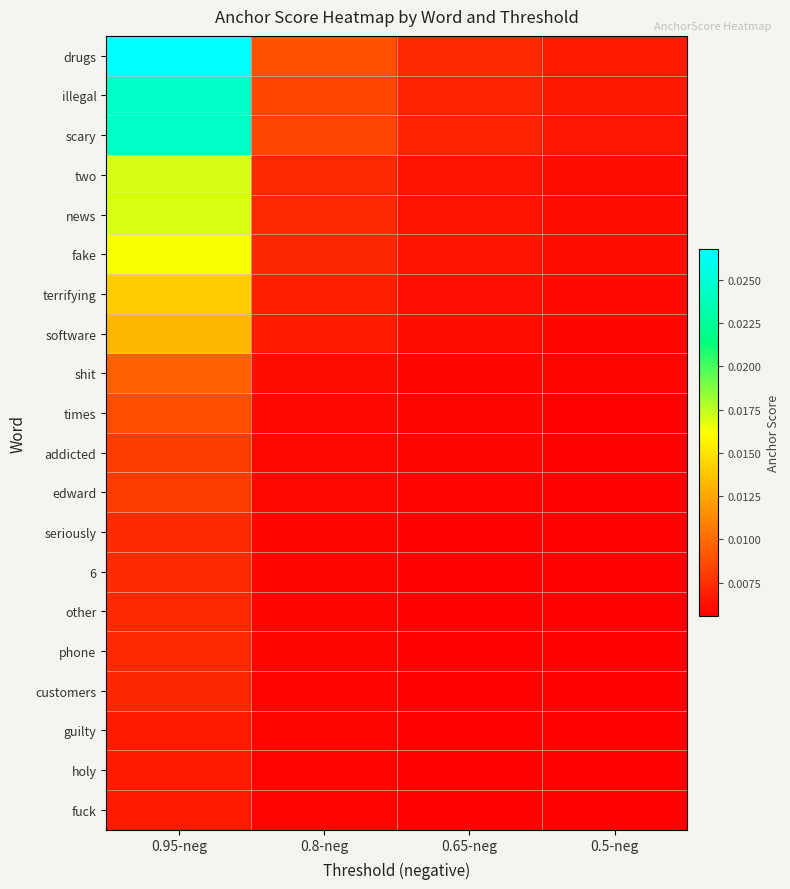

Between 0.5-neg and 0.8-neg, which is larger?

0.8-neg